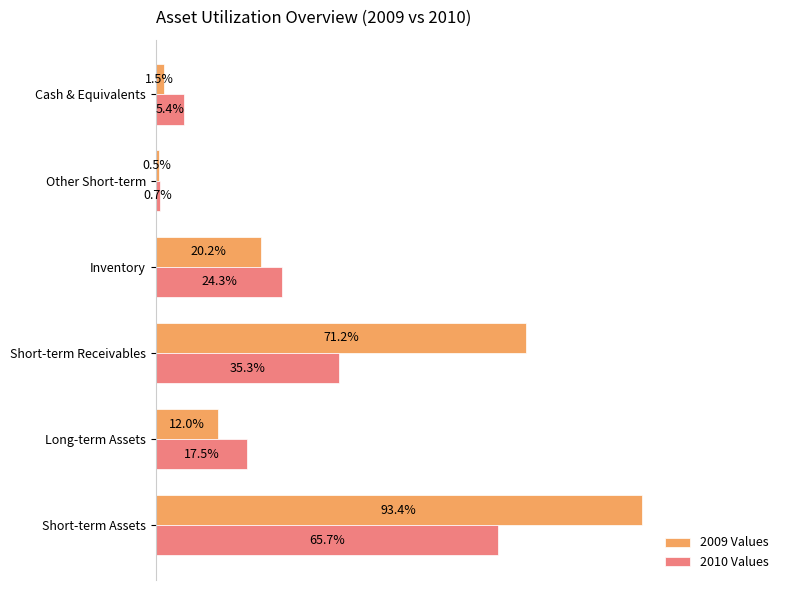

Rank the series by their average value, from lowest to highest.

2010 Values, 2009 Values